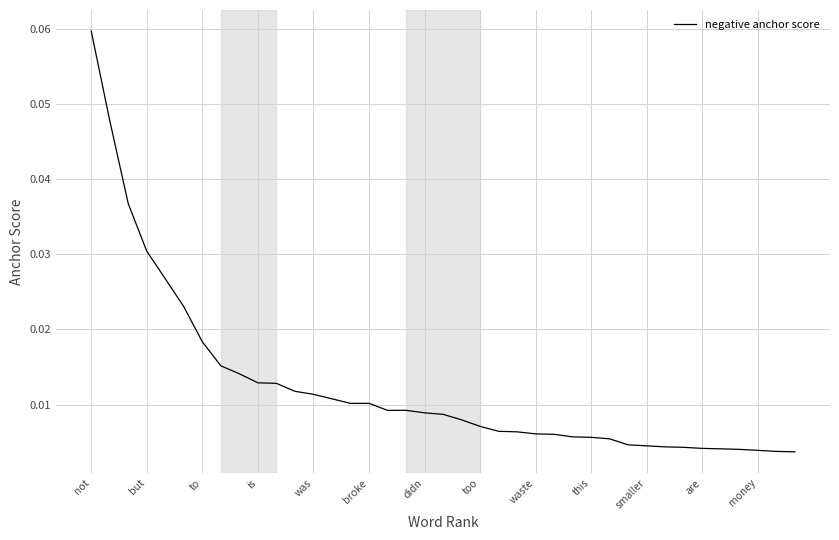

Reading left to right, list all the values displayed in this chart.

0.1	0.0	0.0	0.0	0.0	0.0	0.0	0.0	0.0	0.0	0.0	0.0	0.0	0.0	0.0	0.0	0.0	0.0	0.0	0.0	0.0	0.0	0.0	0.0	0.0	0.0	0.0	0.0	0.0	0.0	0.0	0.0	0.0	0.0	0.0	0.0	0.0	0.0	0.0